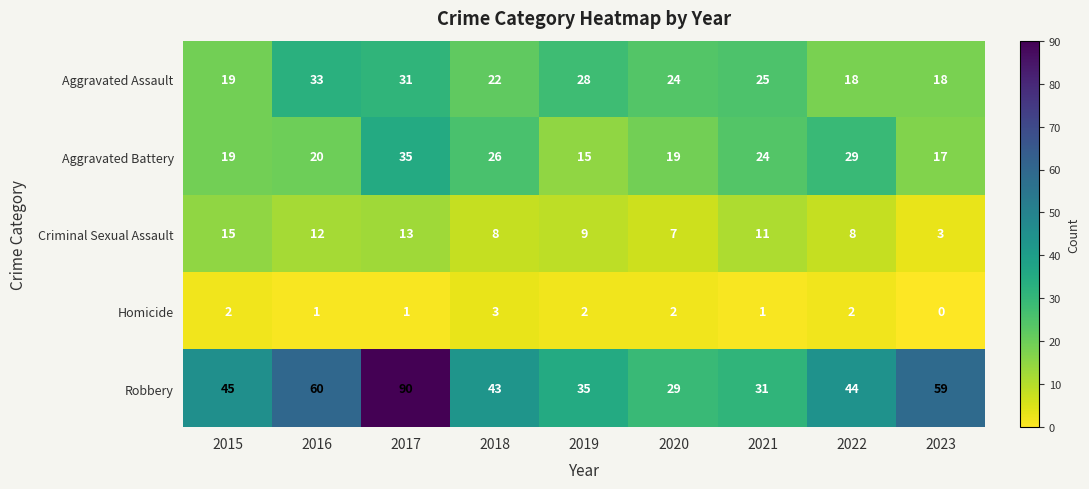

What is the maximum value shown in the chart?

90